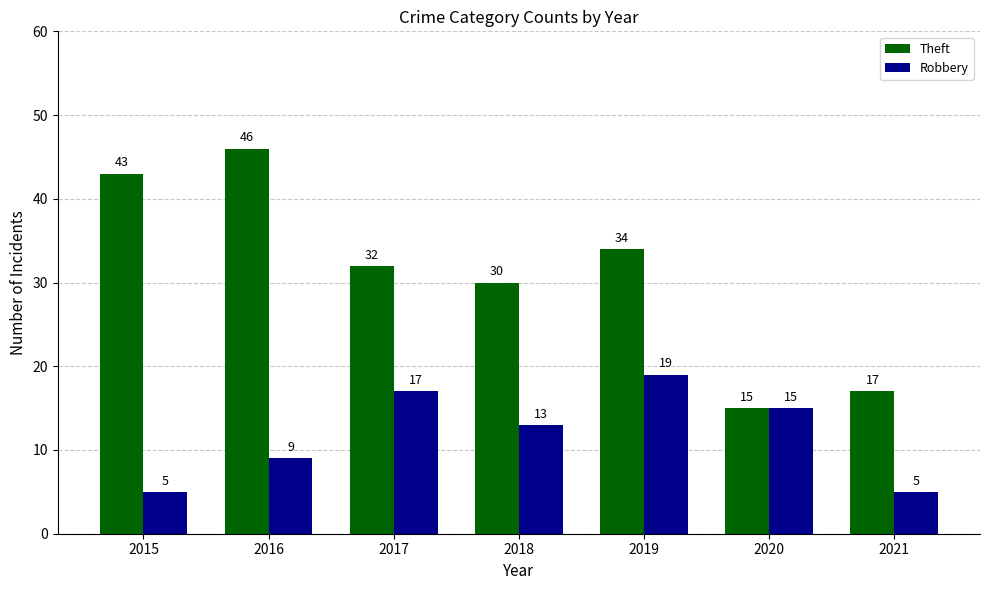

What is the spread (max minus min) of values at 2015?

38